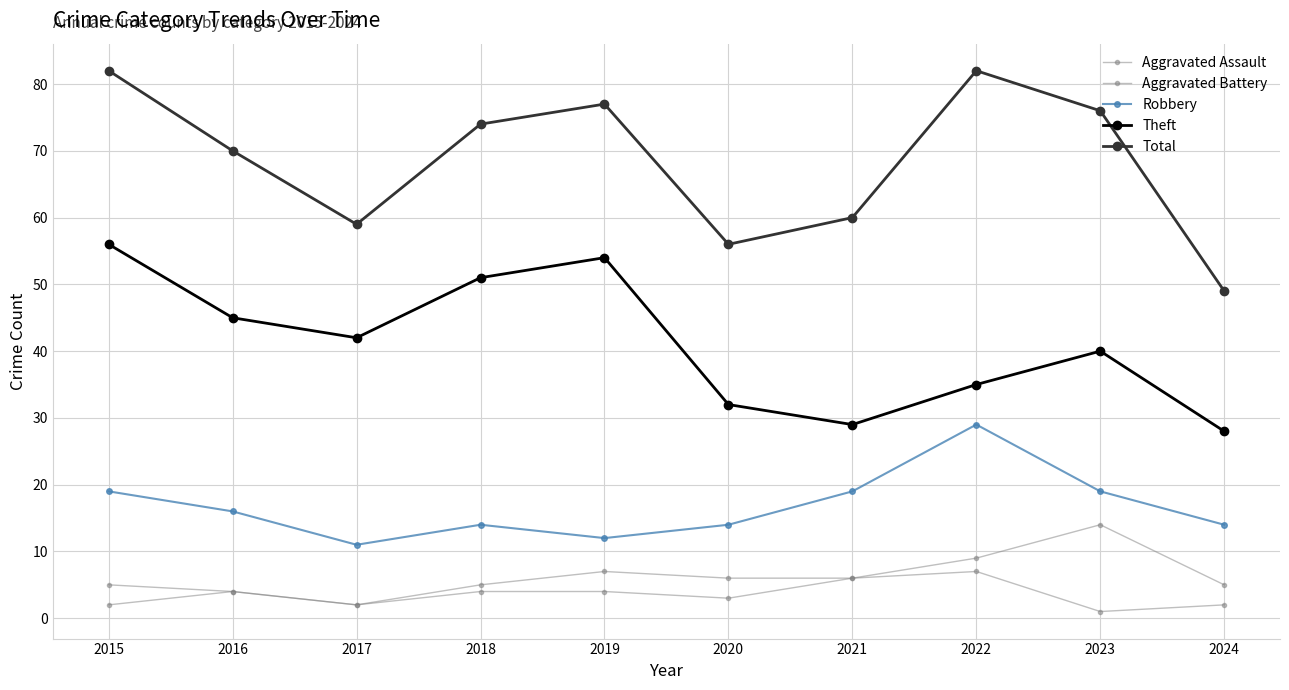

Read the Aggravated Assault value at 2019.

4